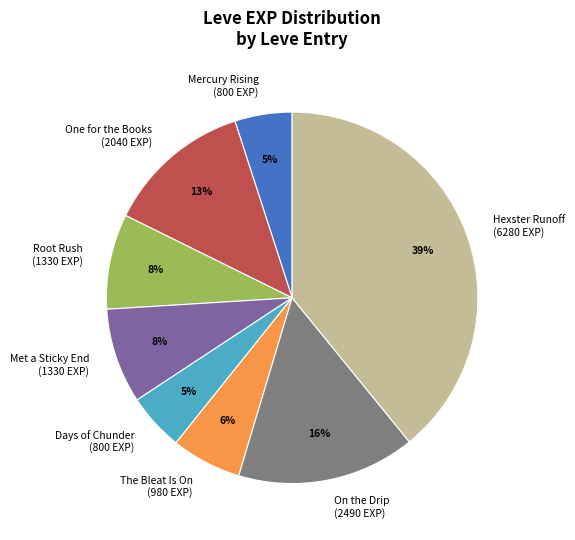

Is there any slice that represents more than half of the pie?

No